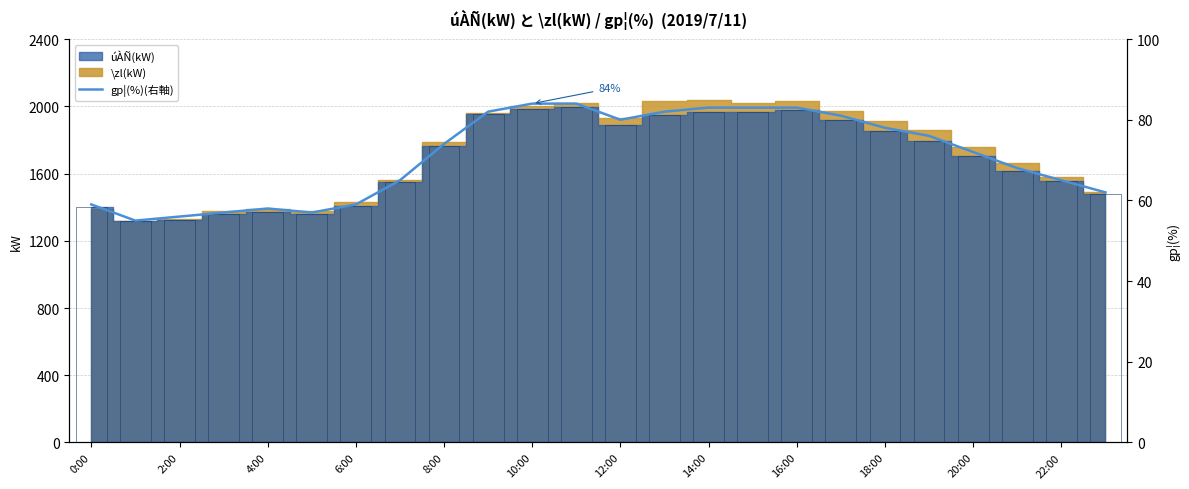

Between 4:00 and 8:00, which is larger?

8:00